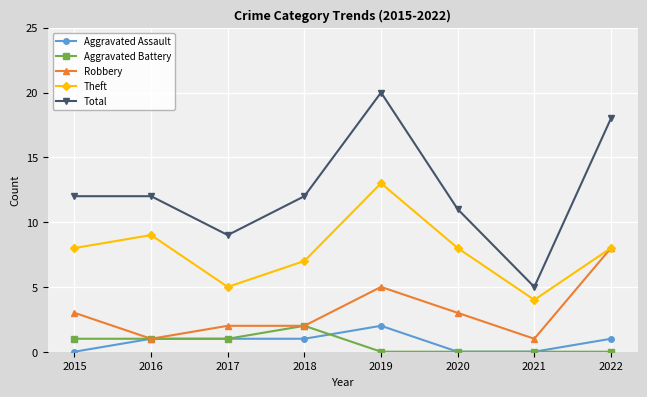

True or false: Theft and Total intersect in this chart.

False